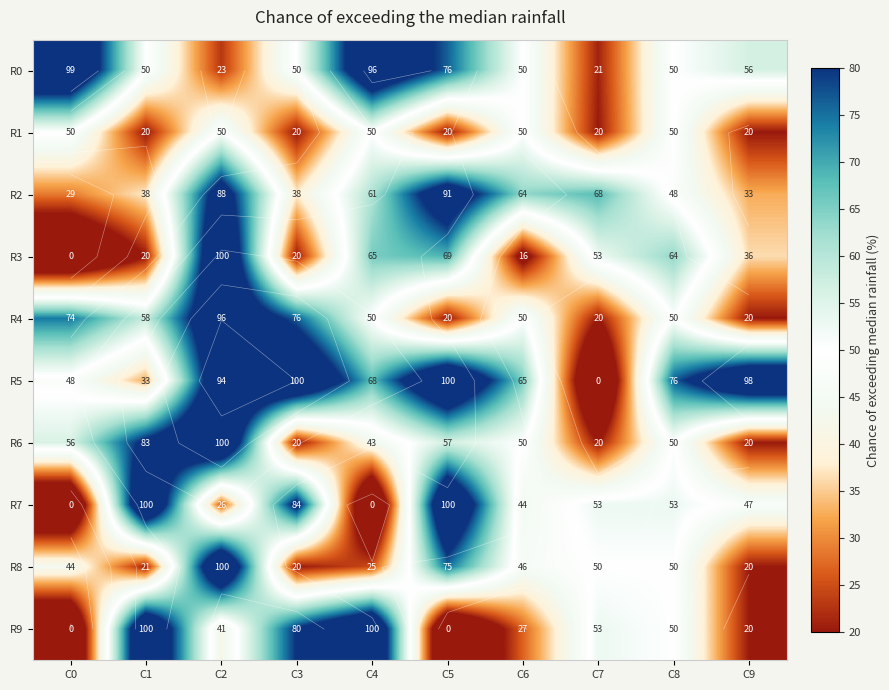

What is the total value across all series at C9?

370.9